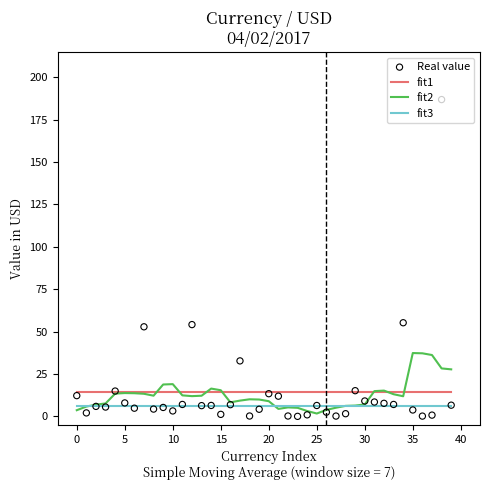

Which series contains the lowest Y value?

Real value